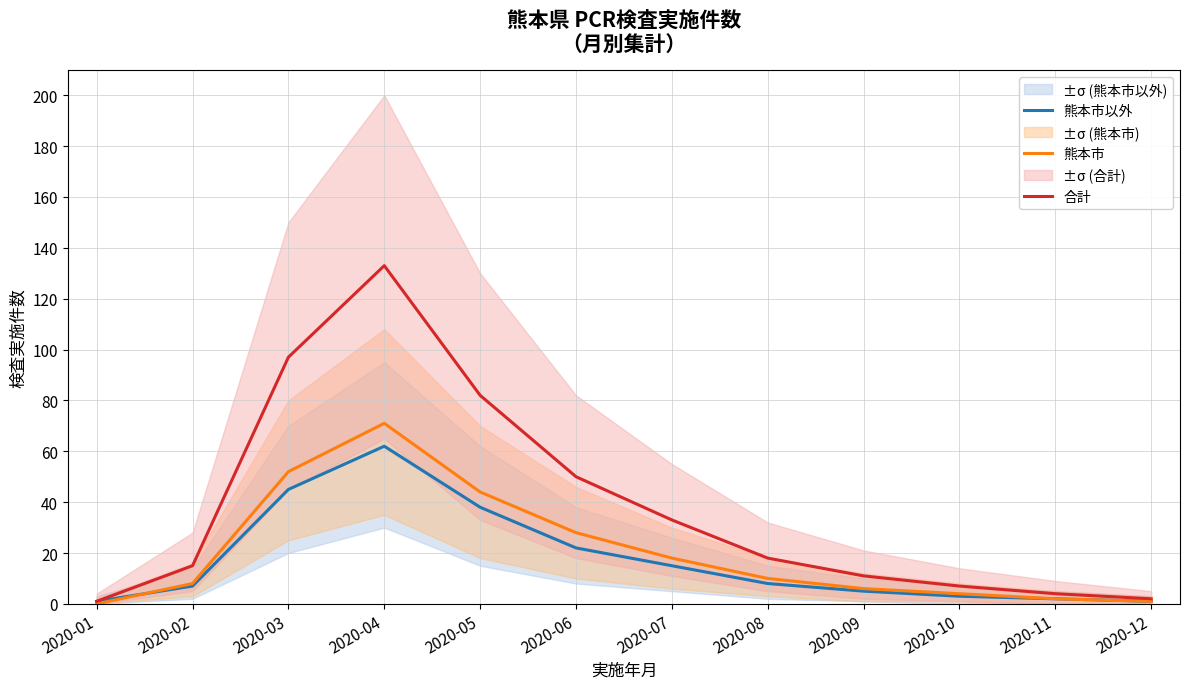

True or false: 熊本市以外 and 合計 cross at least once.

False